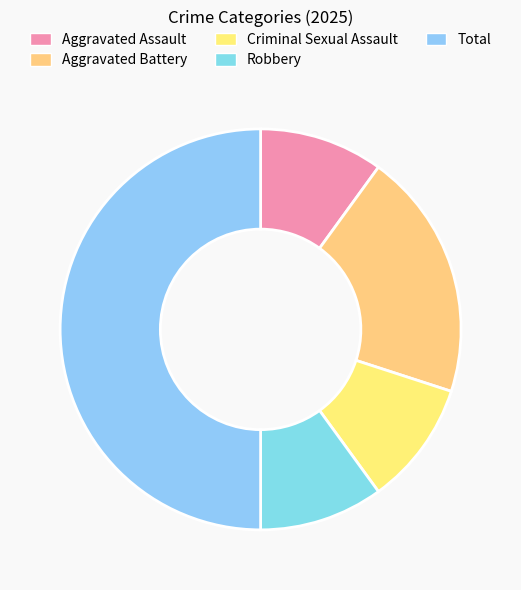

Is it true that Robbery is 21% of the pie?

False